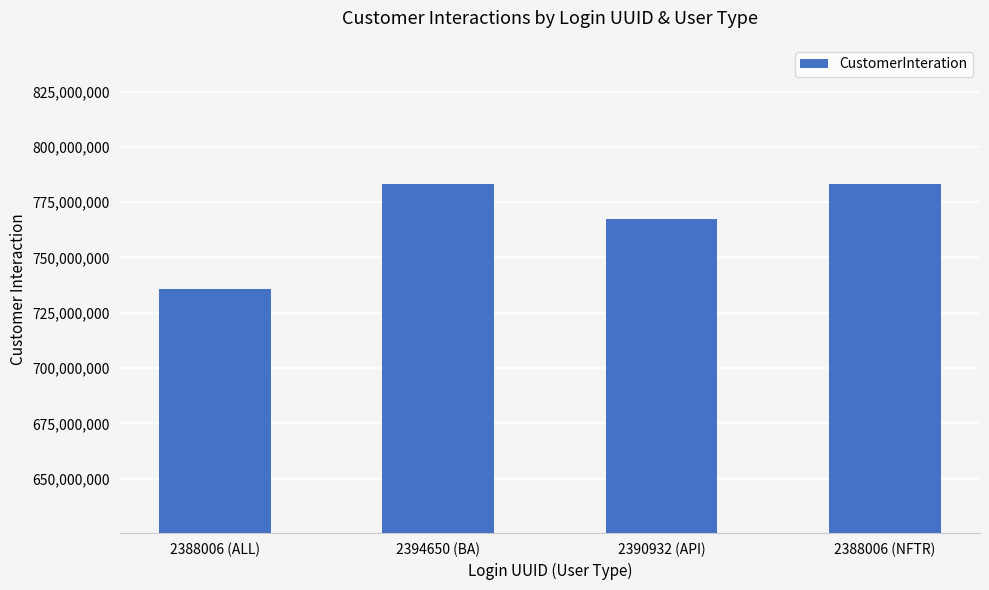

Which category has the lowest value across all series?

2388006 (ALL)